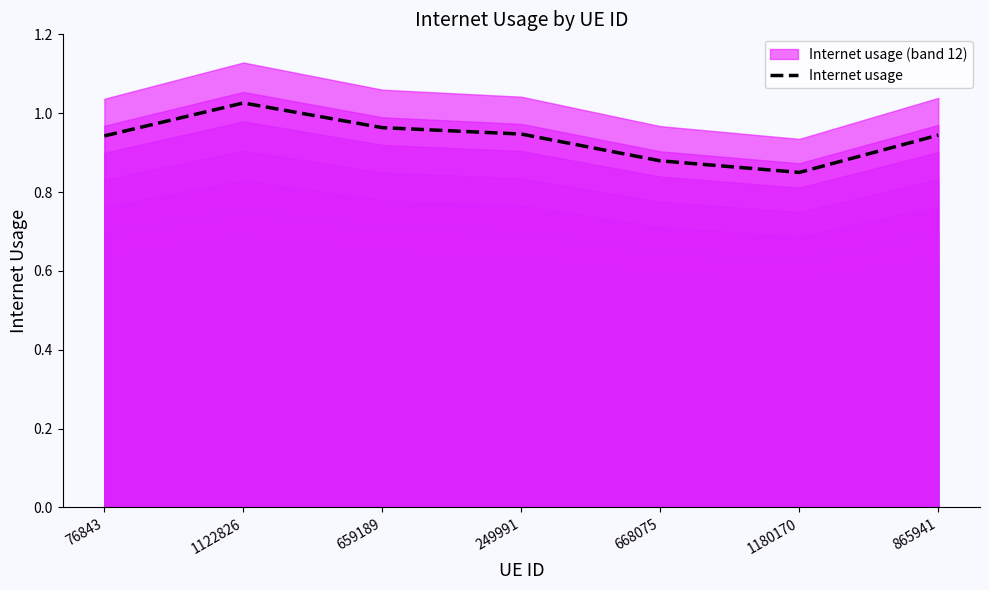

What is the smallest value displayed?

0.8